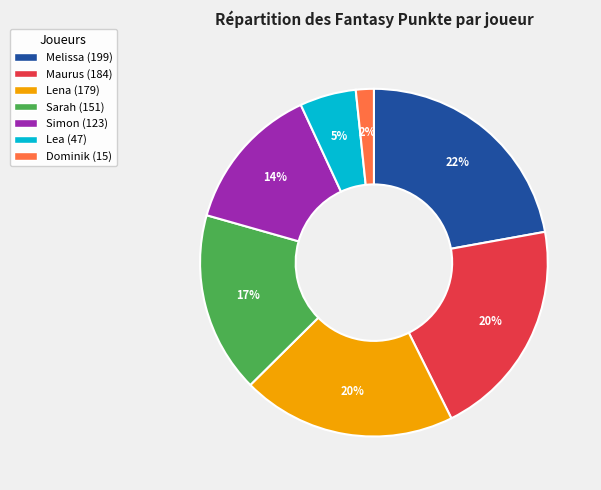

How many segments does this pie chart have?

7